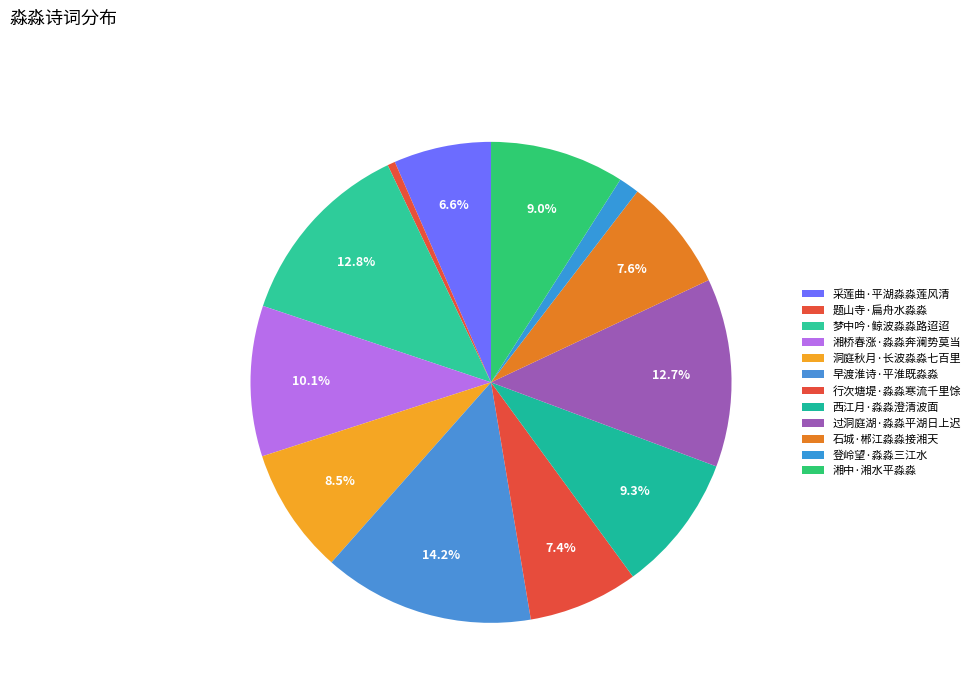

Which has a higher value, 过洞庭湖·淼淼平湖日上迟 or 采莲曲·平湖淼淼莲风清?

过洞庭湖·淼淼平湖日上迟